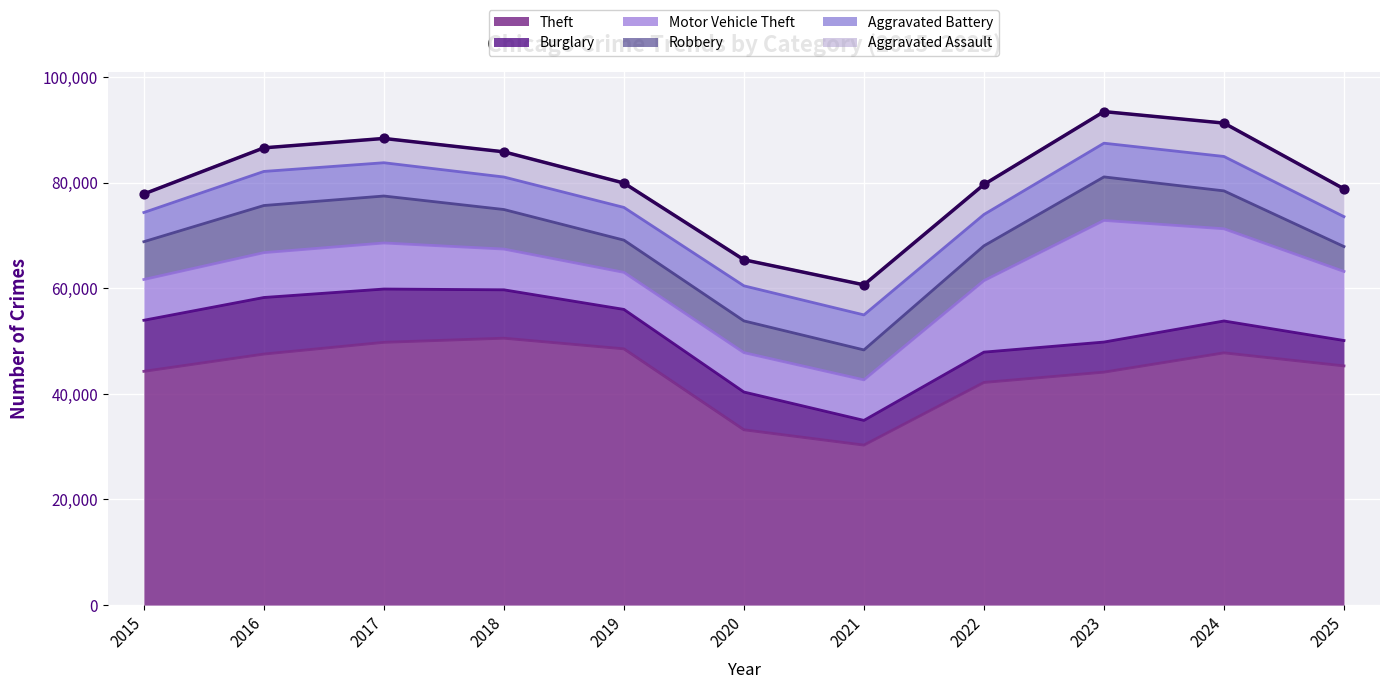

At how many categories does at least one series exceed 43744?

8